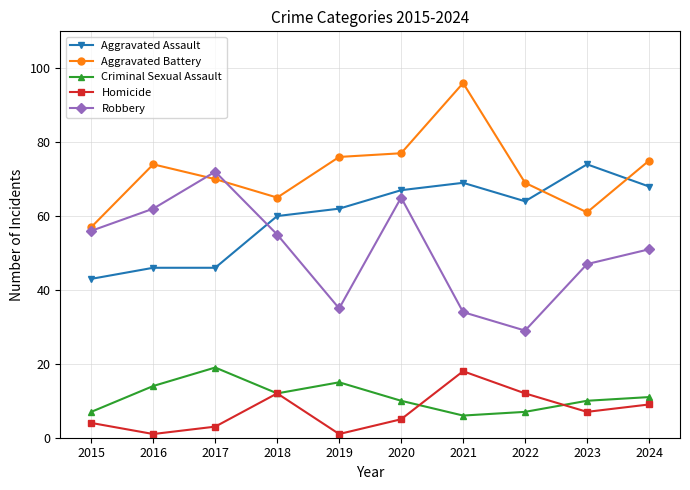

Is this an area chart (filled region under the line)?

No